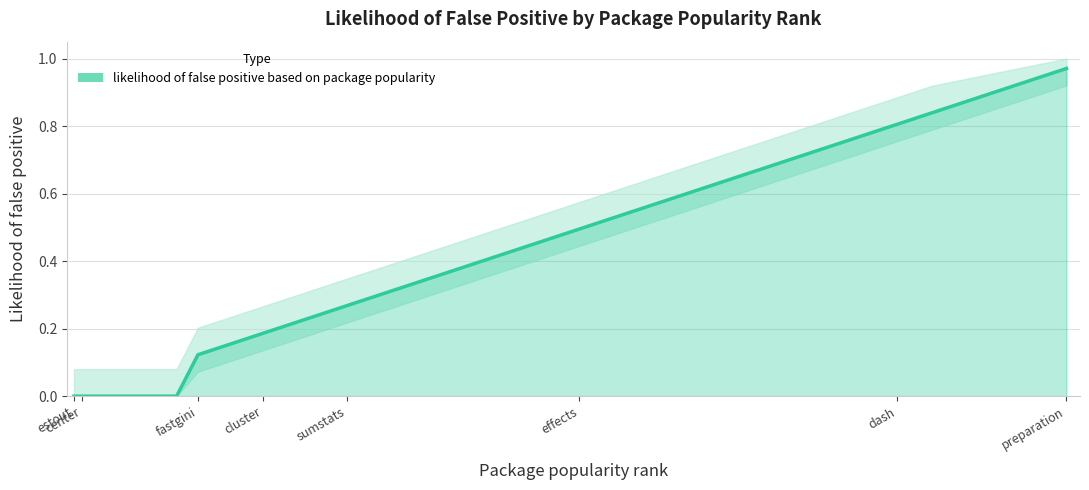

How many lines are shown in the chart?

1